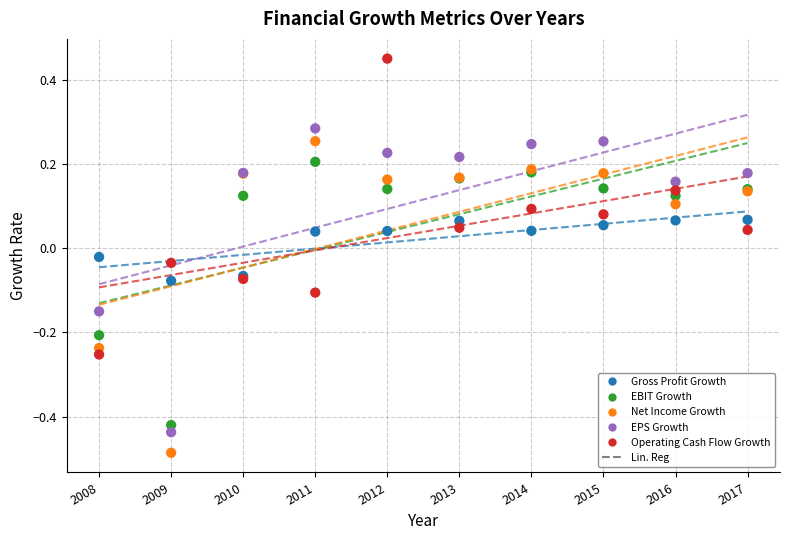

Which series reaches the minimum Y coordinate?

Net Income Growth